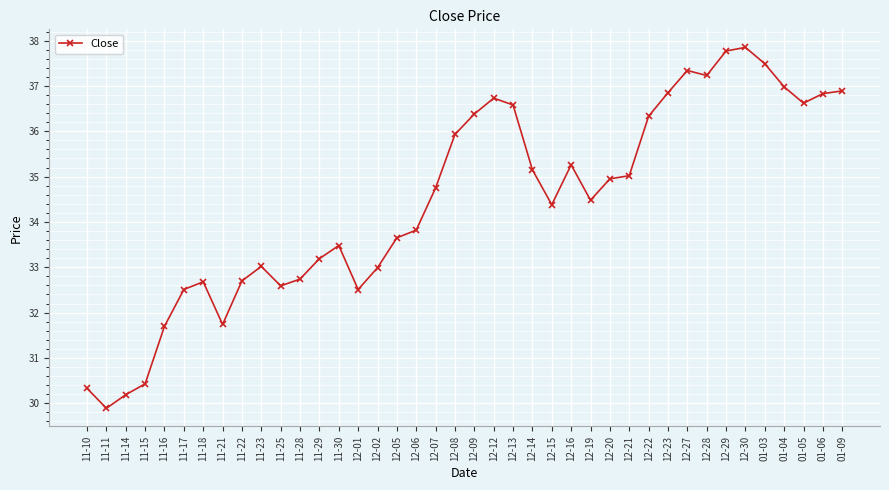

What is the value of the 33rd point from the left?

37.2